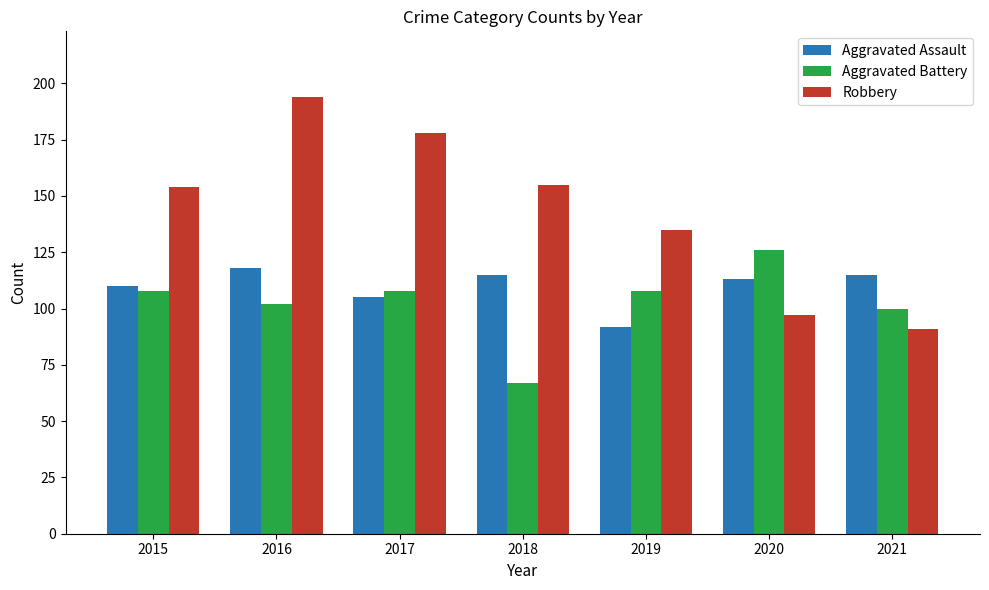

What is the average value of the Robbery series?

143